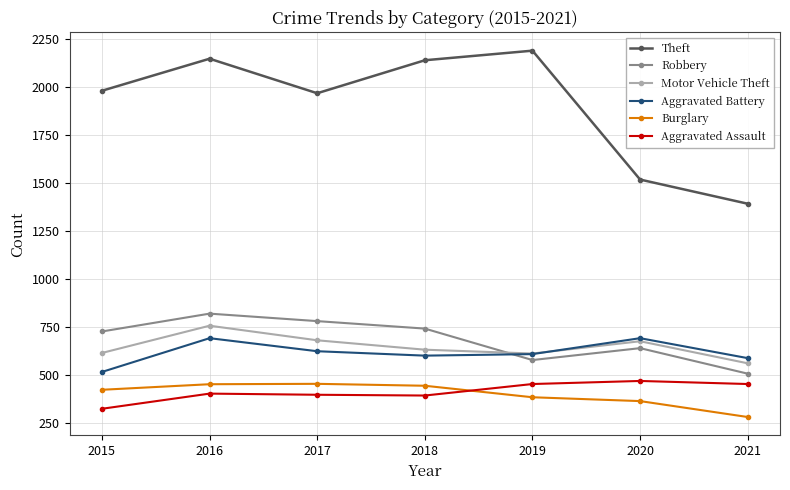

What are all the series names shown in the legend?

Theft, Robbery, Motor Vehicle Theft, Aggravated Battery, Burglary, Aggravated Assault